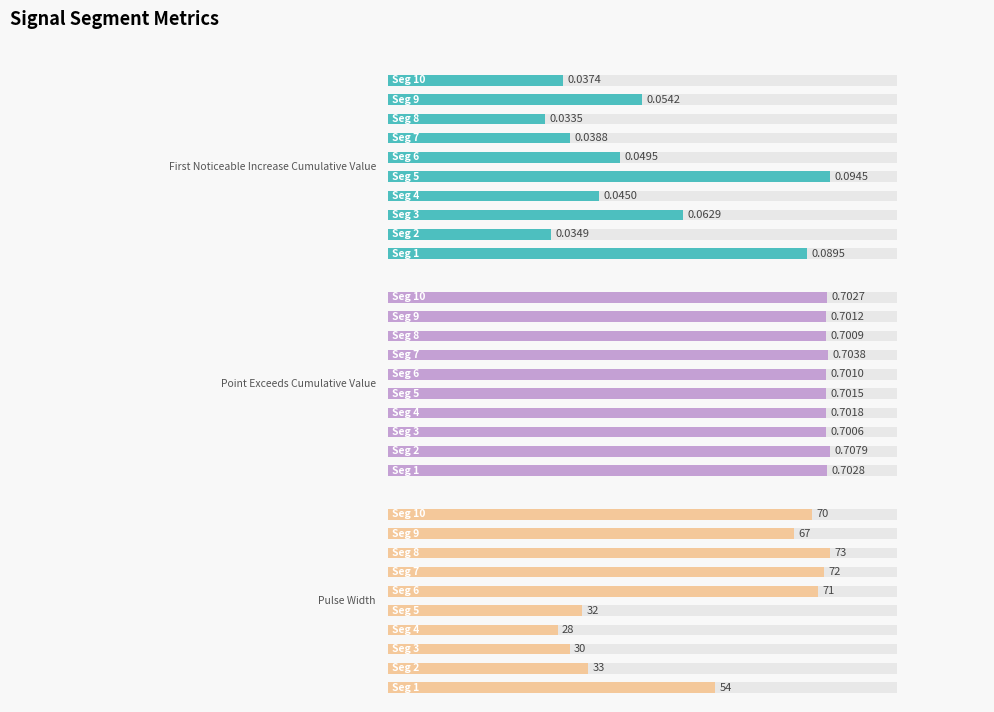

What is the sum of all Pulse_Width values?

530.0